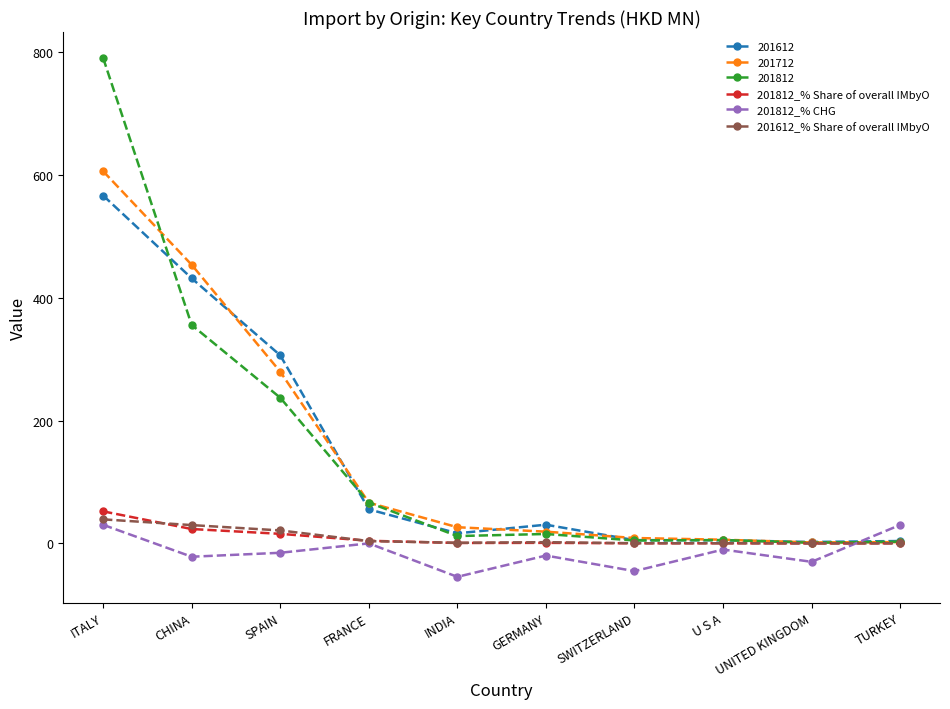

At how many categories does at least one series exceed 40?

4